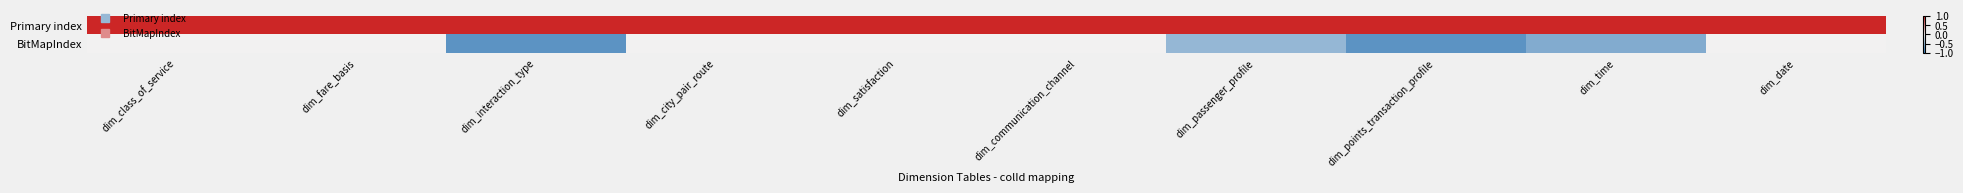

At how many categories does at least one series exceed 0?

10